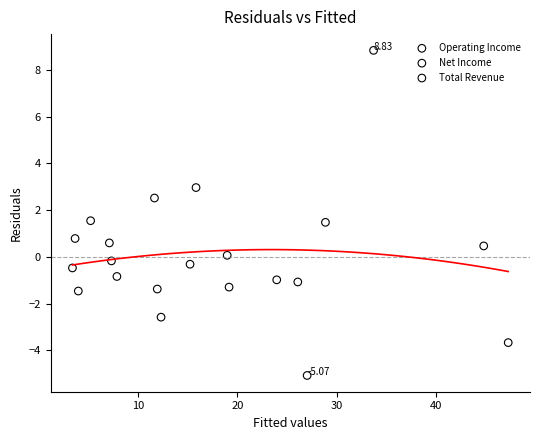

Which series has the widest spread of Y values?

Total Revenue